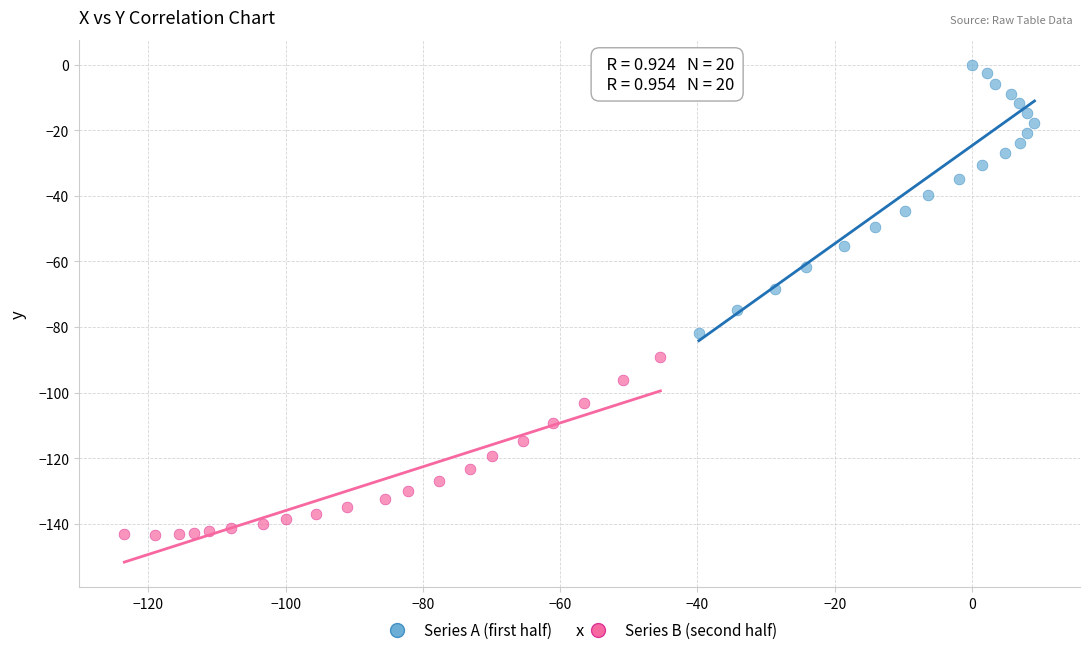

Which series reaches the minimum Y coordinate?

Series B (second half)